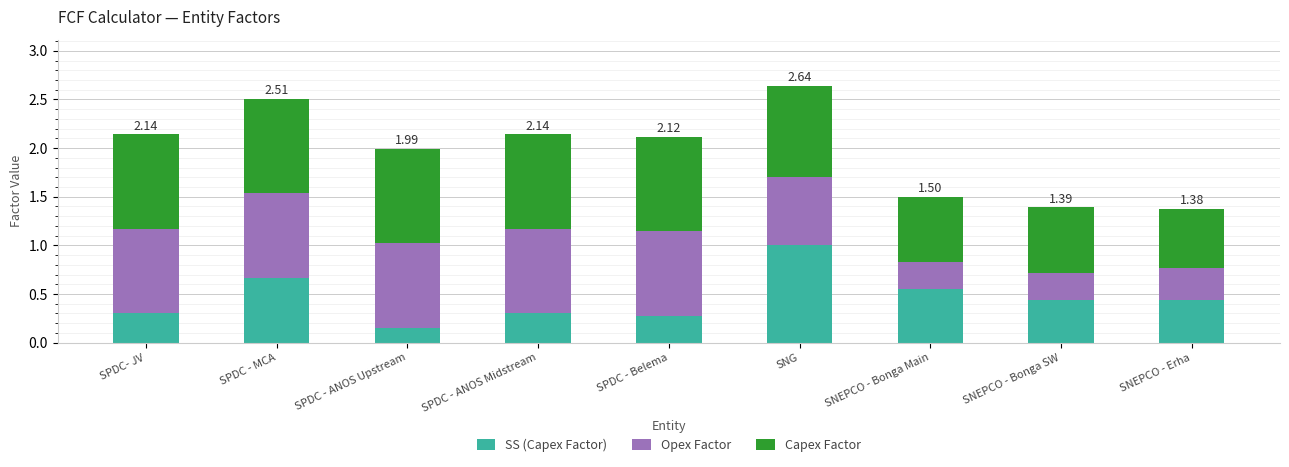

What is the total value across all series at SNEPCO - Bonga Main?

1.5